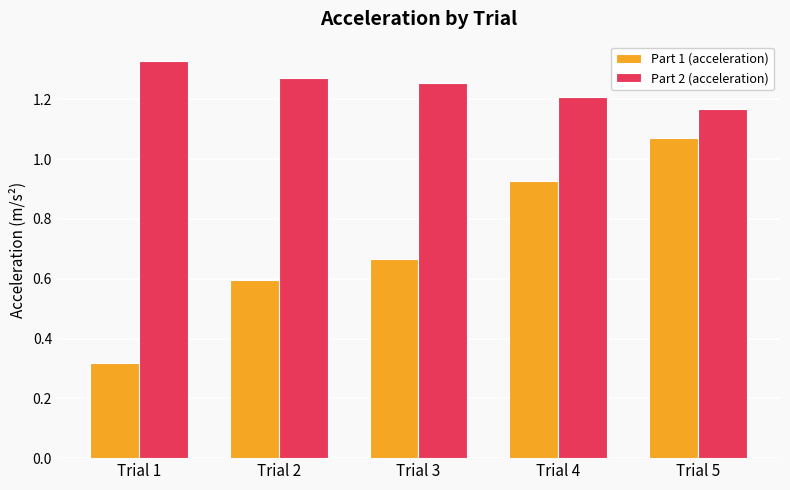

How many bars are there in total?

10